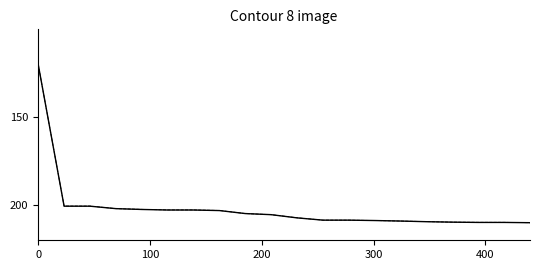

What is the minimum value shown in the chart?

120.0